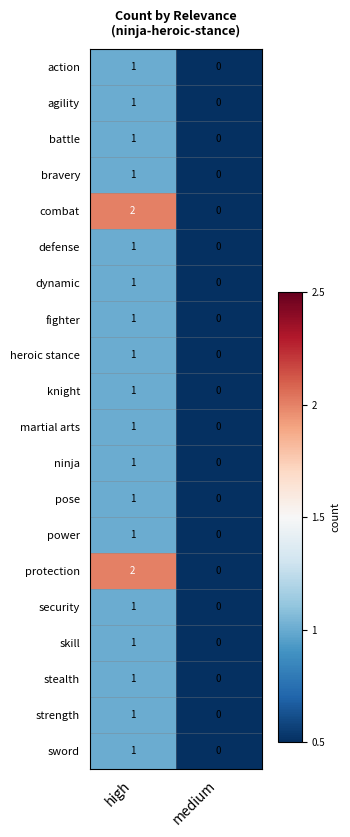

Is the value of agility at high greater than the value of martial arts at medium?

Yes